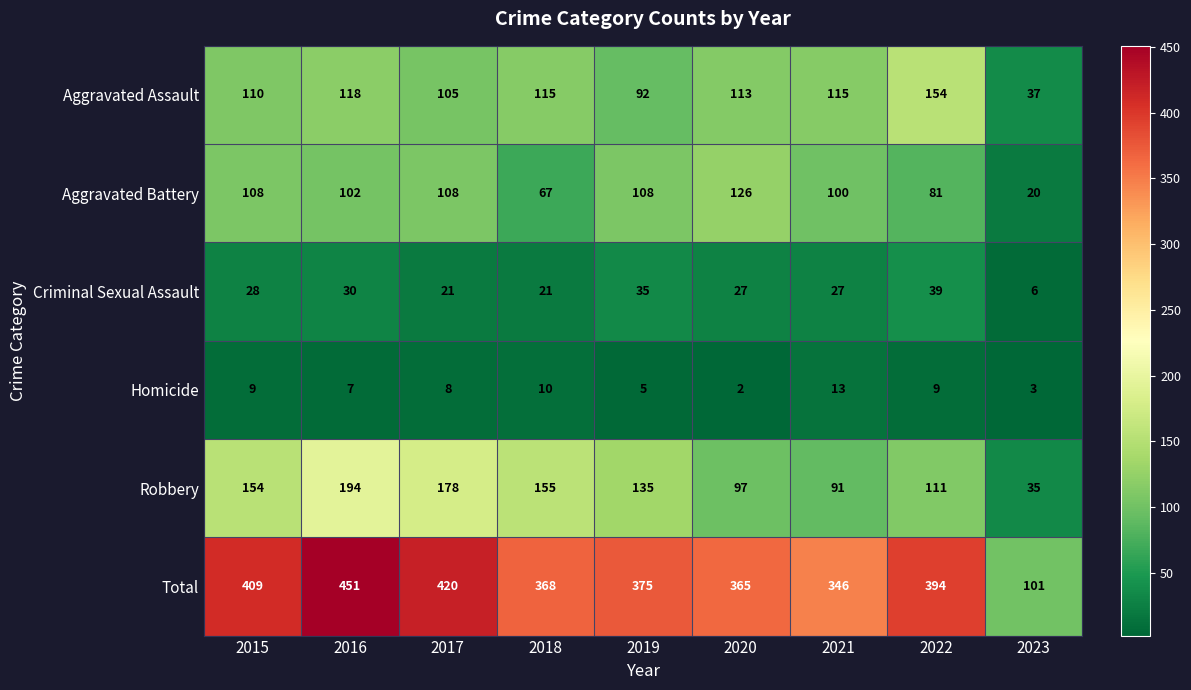

List the series in order of their peak value, lowest first.

Homicide, Criminal Sexual Assault, Aggravated Battery, Aggravated Assault, Robbery, Total